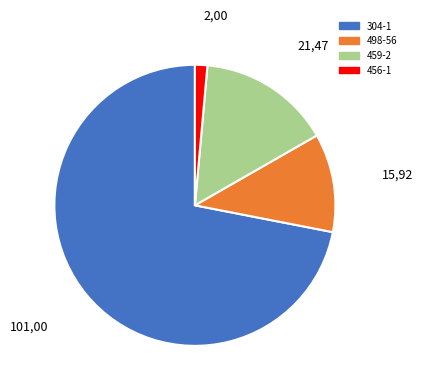

Which has a higher value, 21,47 or 101,00?

101,00